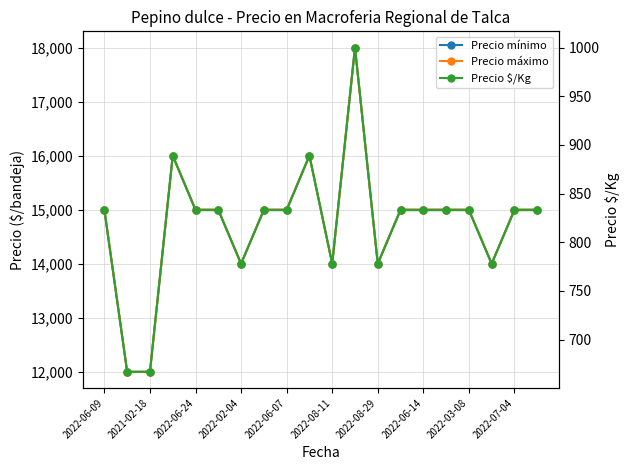

What is the sum of the Precio máximo values at 2022-06-09 and 2022-08-29?

29000